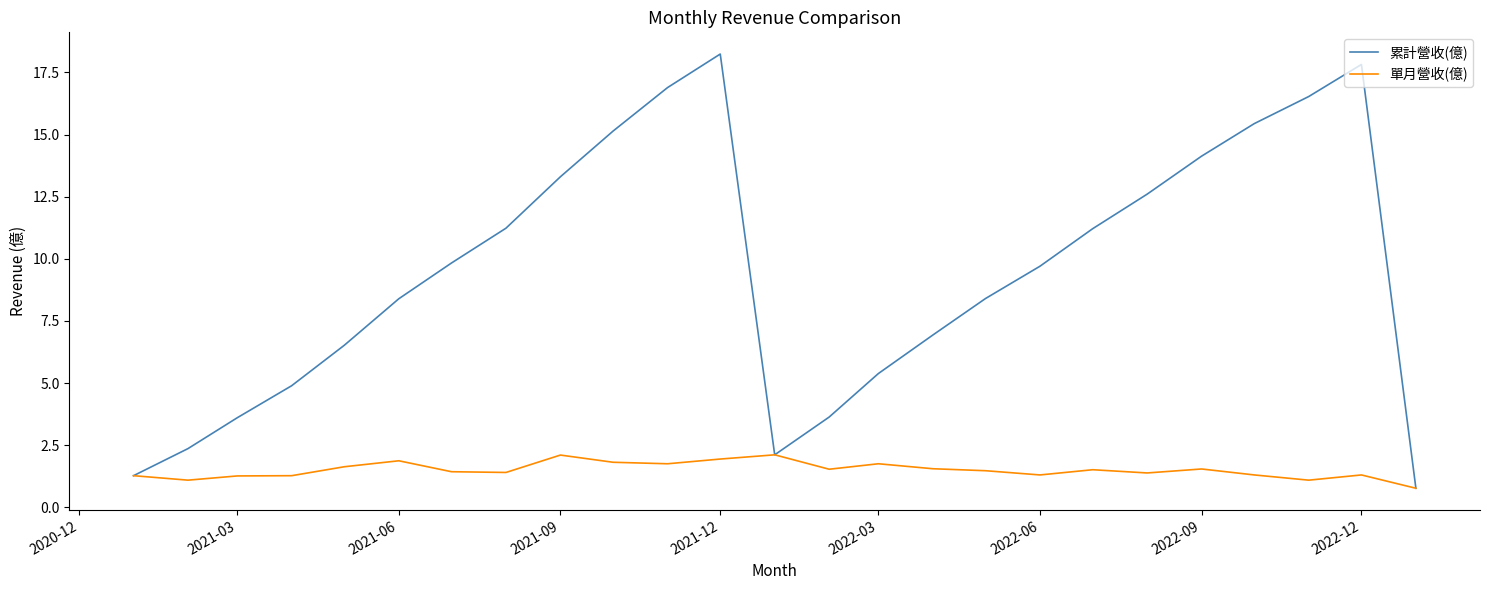

List the series in order of their overall mean, highest first.

累計營收(億), 單月營收(億)